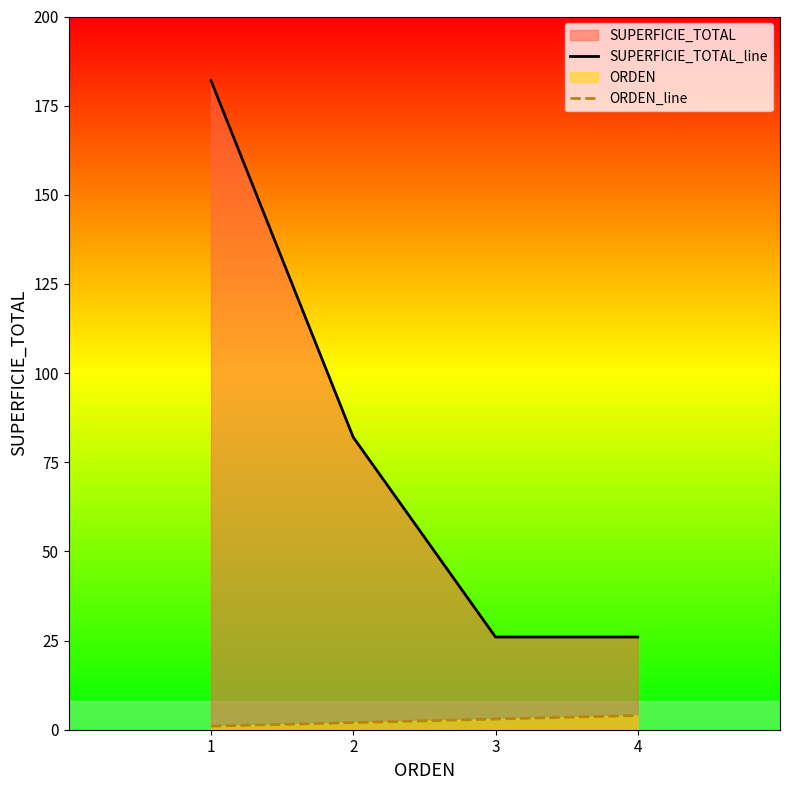

What is the value of the ORDEN_line point at the 3rd from the left?

3